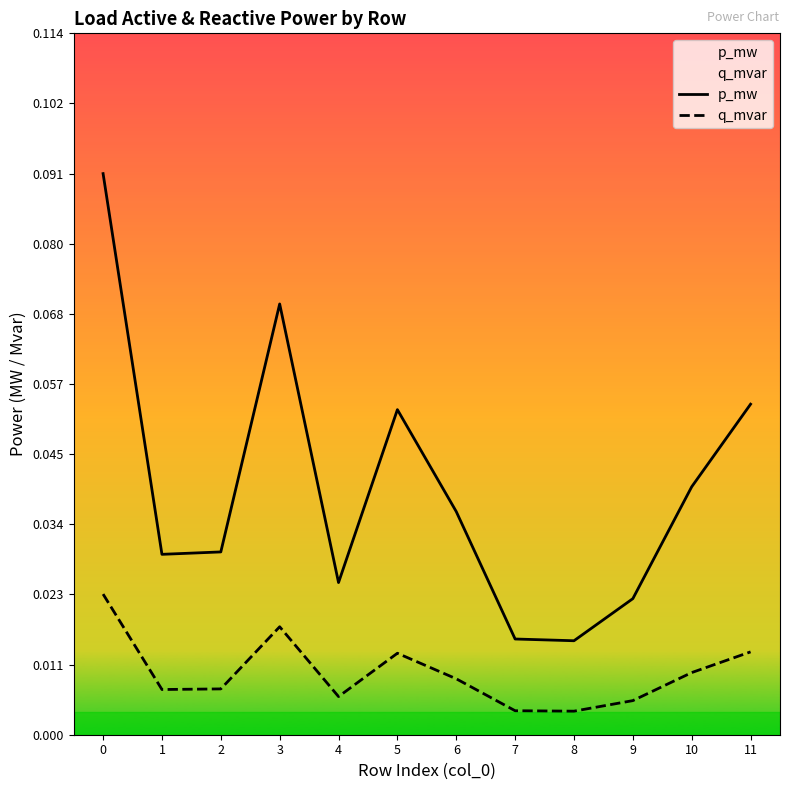

At how many categories does at least one series exceed 0?

12